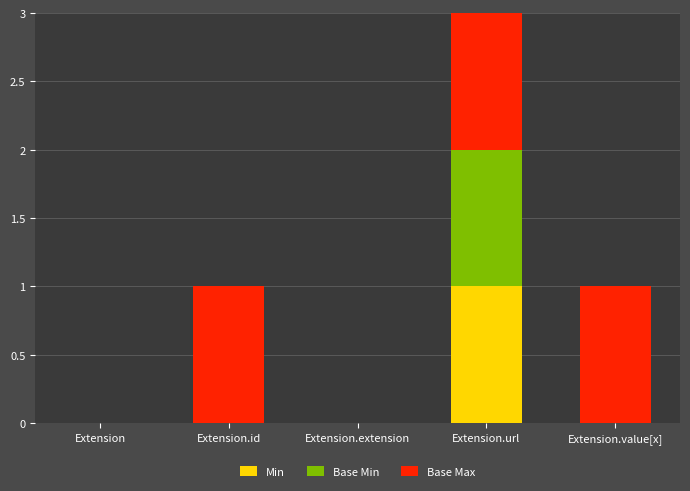

The Min series shows 1 at Extension.id. True or false?

False